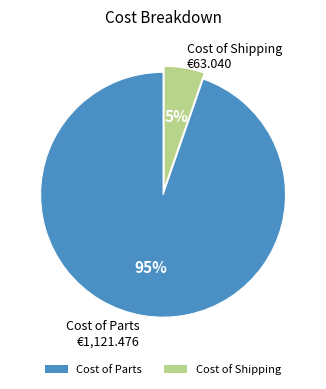

Which slice is the largest?

Cost of Parts